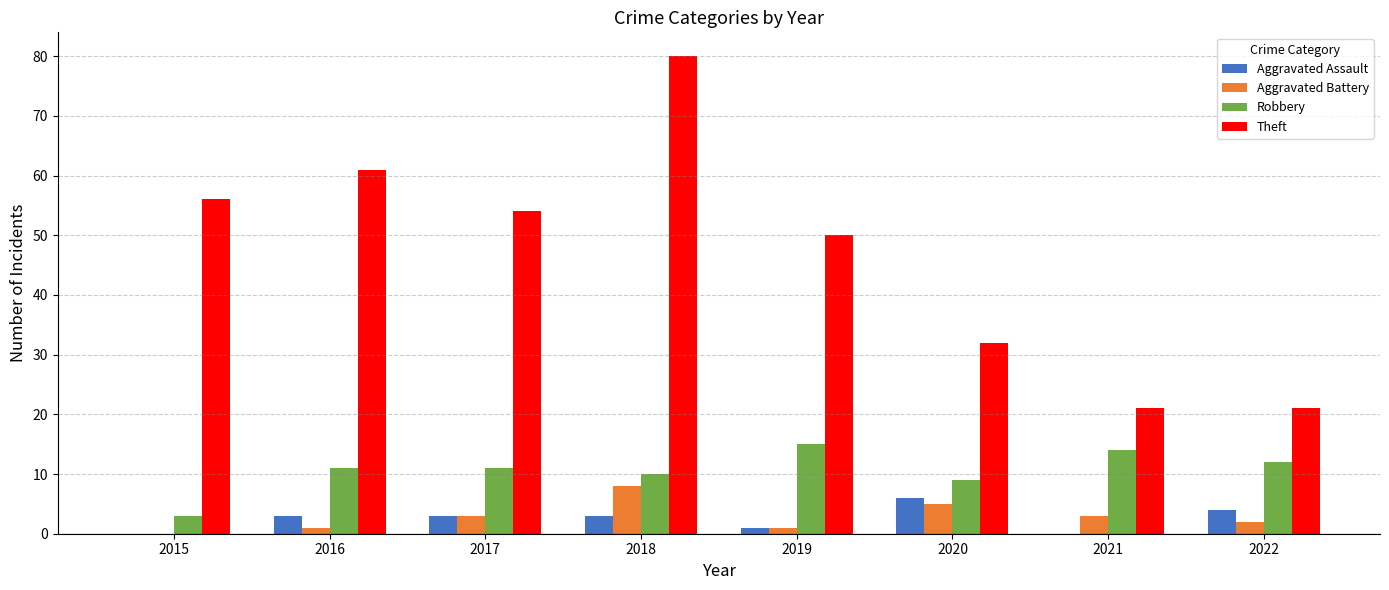

Which label corresponds to the largest value in the chart?

2018